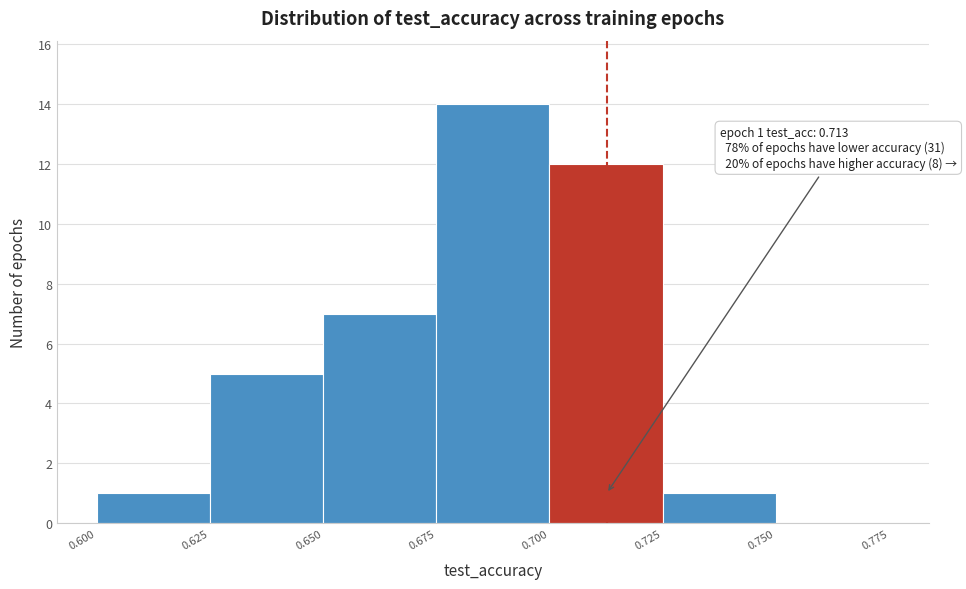

Which range on the x-axis has the tallest bar?

0.675 to 0.700